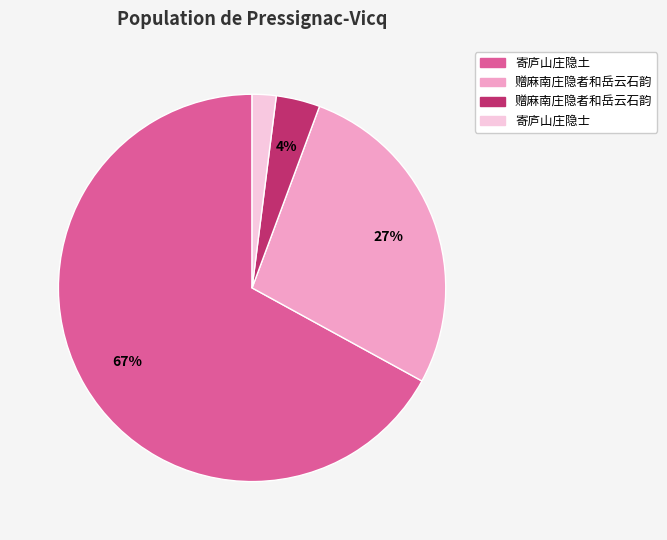

Is there any slice that represents more than half of the pie?

Yes